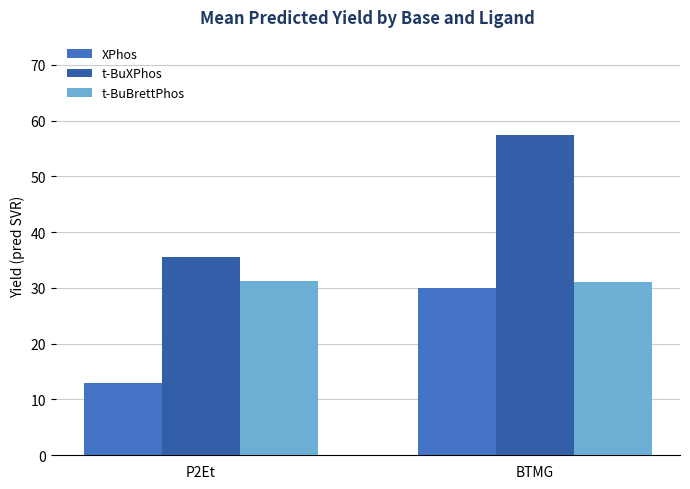

At which category is the sum across all series the highest?

BTMG